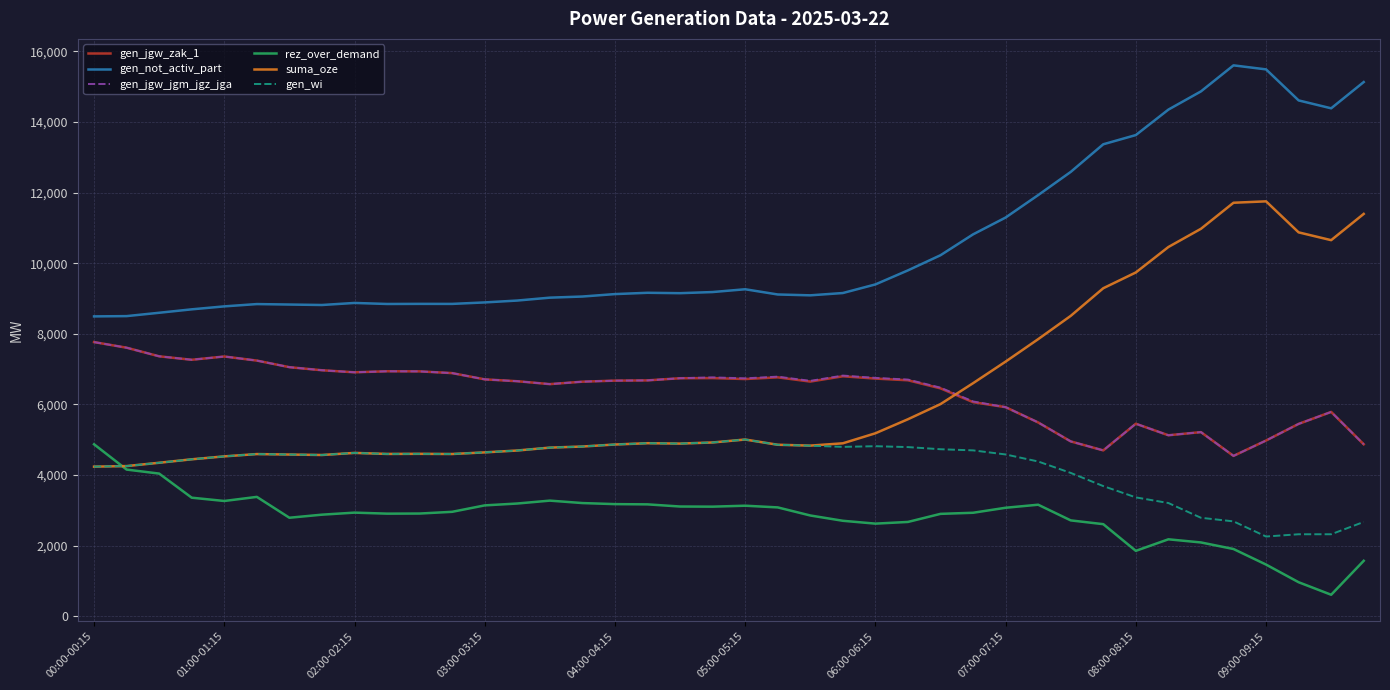

What is the average value of the gen_jgw_jgm_jgz_jga series?

6381